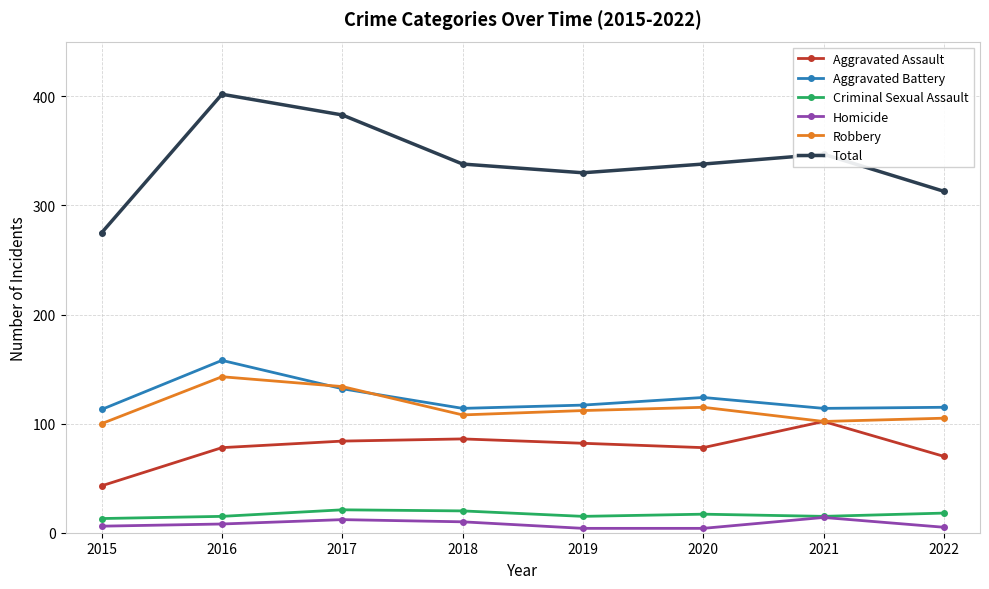

List the series in order of their peak value, highest first.

Total, Aggravated Battery, Robbery, Aggravated Assault, Criminal Sexual Assault, Homicide